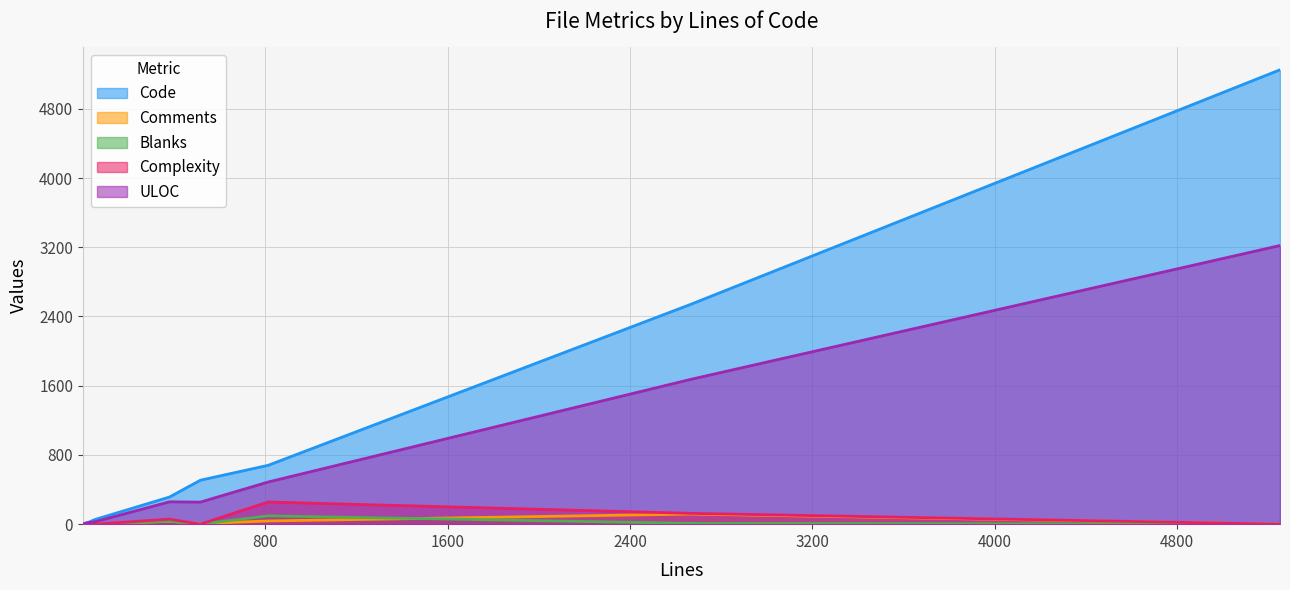

Where is the first local maximum for Code?

5251